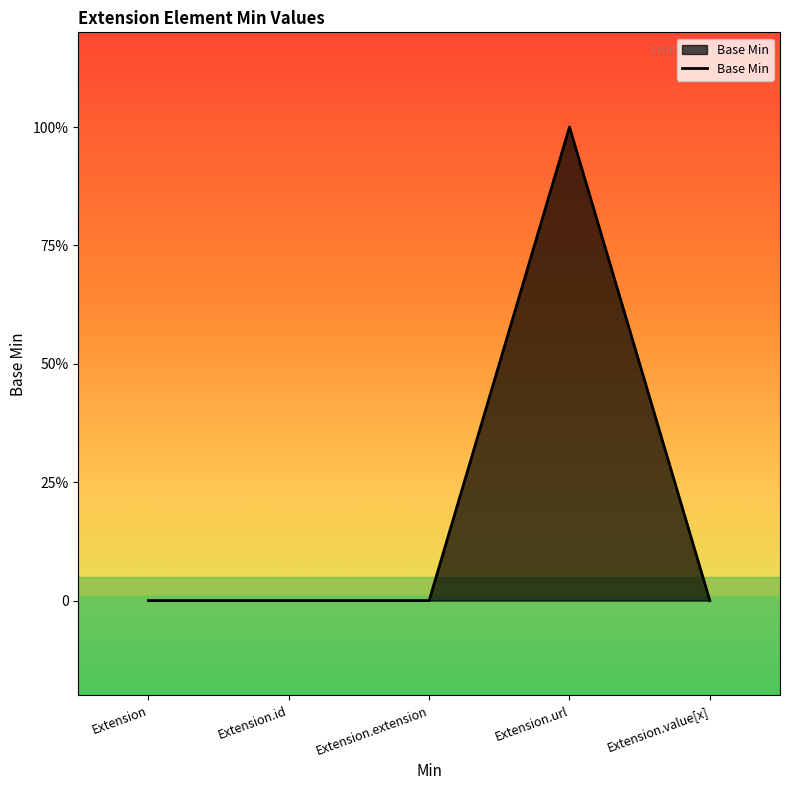

List the labels in order of value, largest first.

Extension.url, Extension, Extension.id, Extension.extension, Extension.value[x]